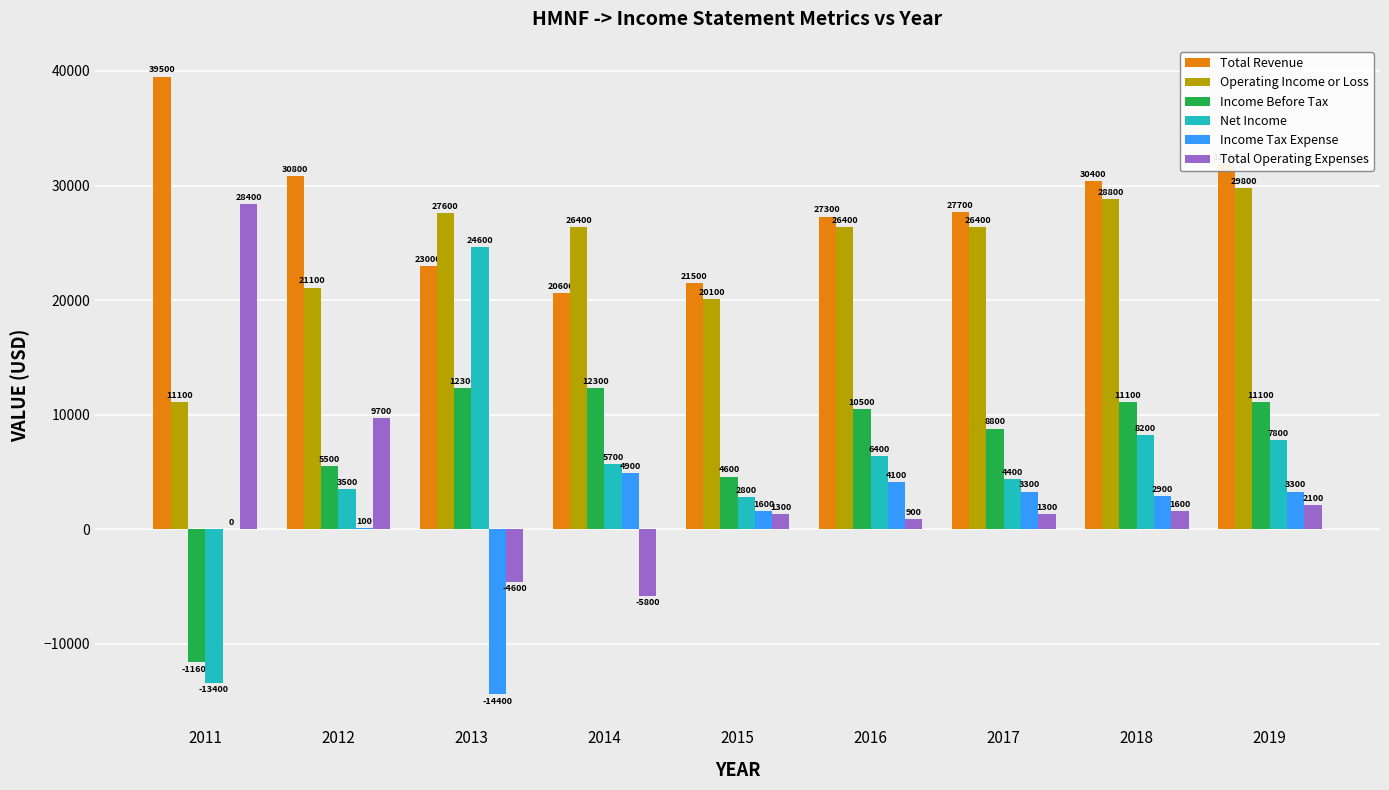

Read the Income Tax Expense value at 2015, to the nearest 50.

1600